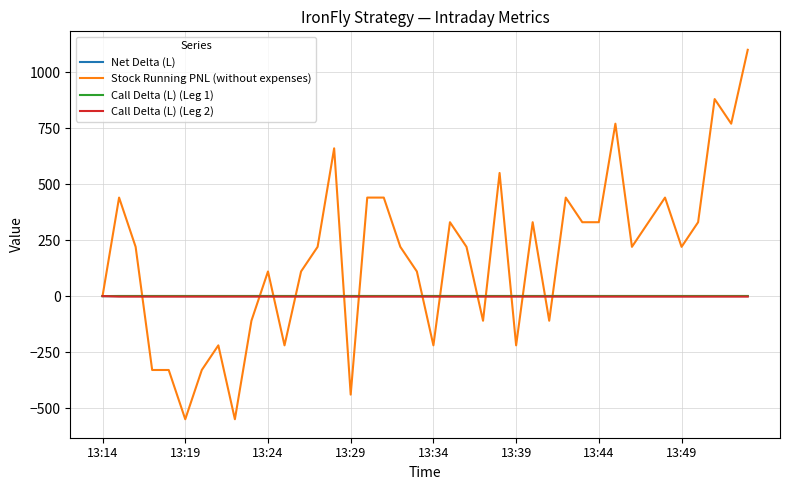

How many lines are shown in the chart?

4